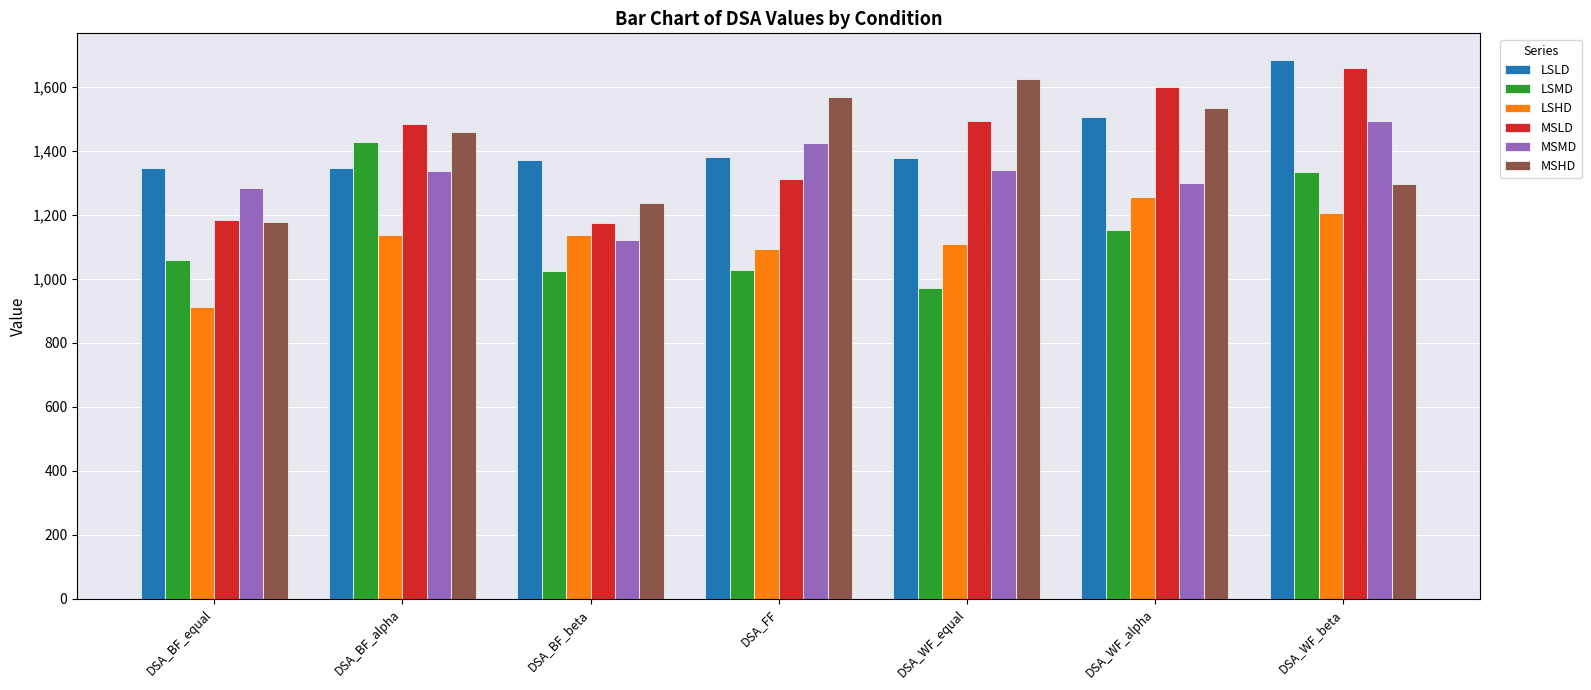

What is the label of the 4th bar from the left?

DSA_FF